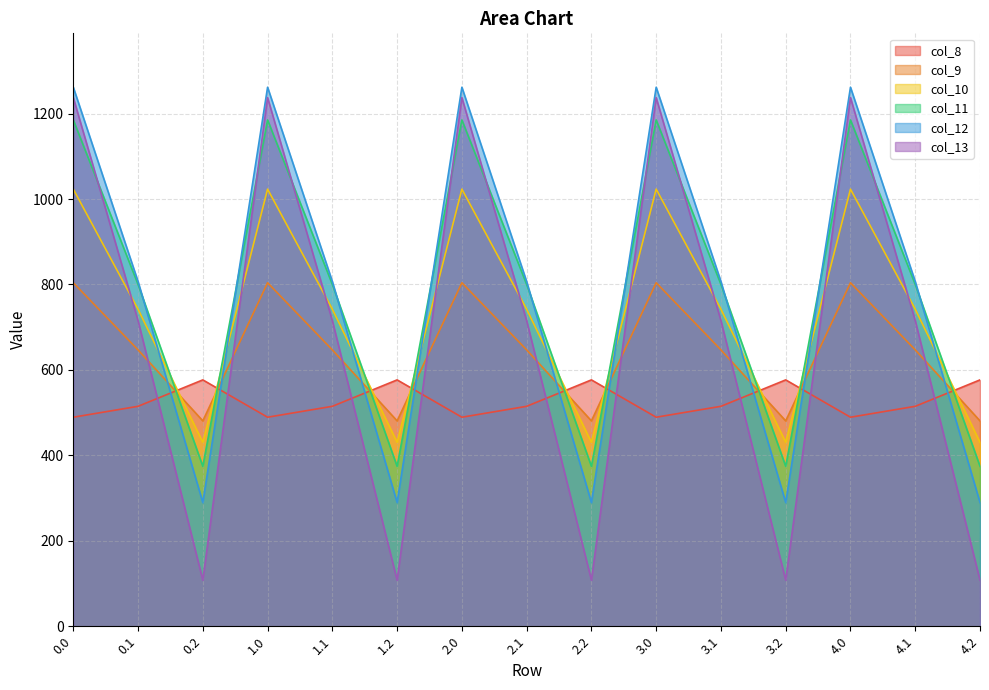

What is the average value of the col_10 series?

731.9